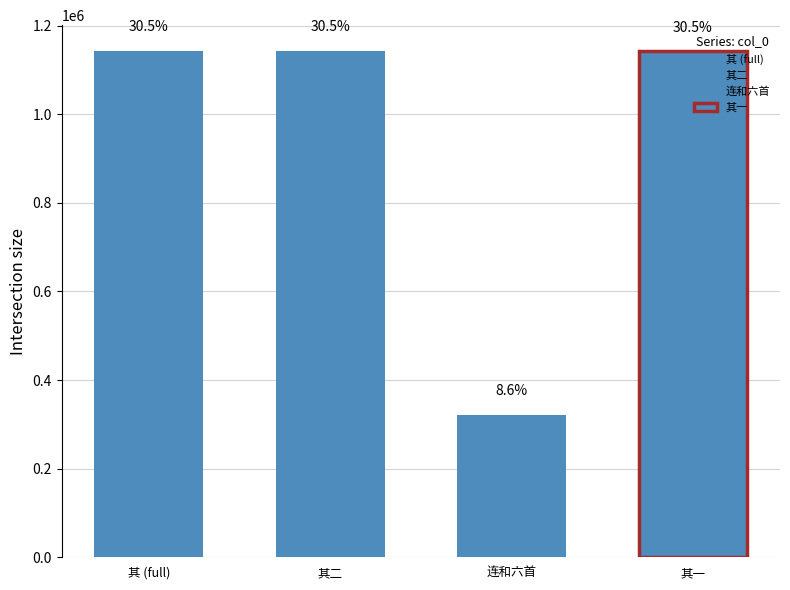

What is the sum of all values?

3749523